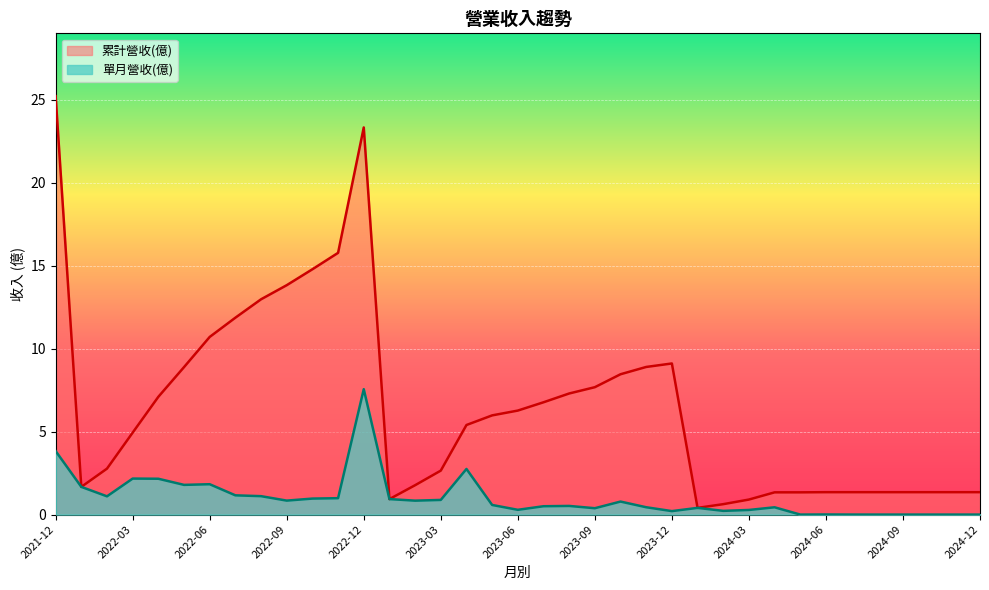

True or false: 累計營收(億) has more than 1 points higher than both neighbors.

True